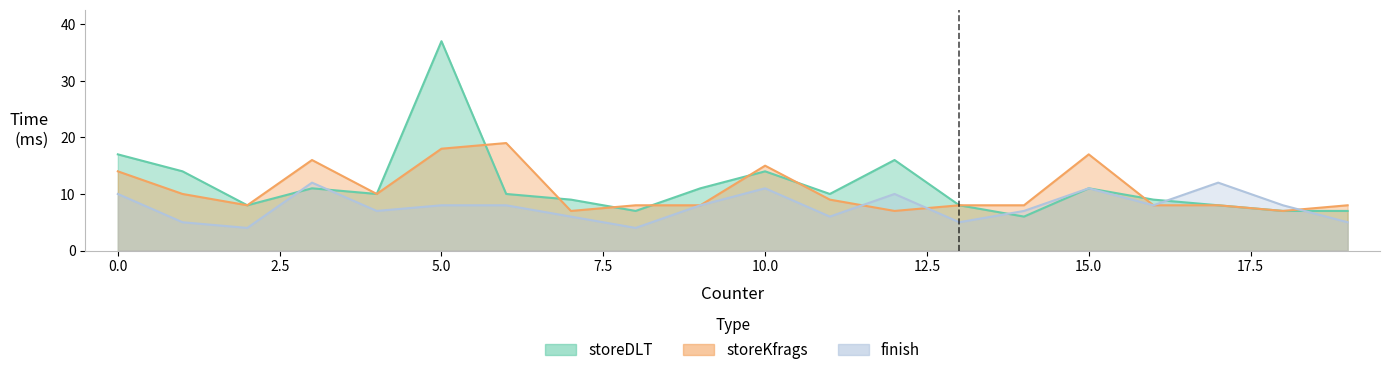

How many lines are shown in the chart?

3